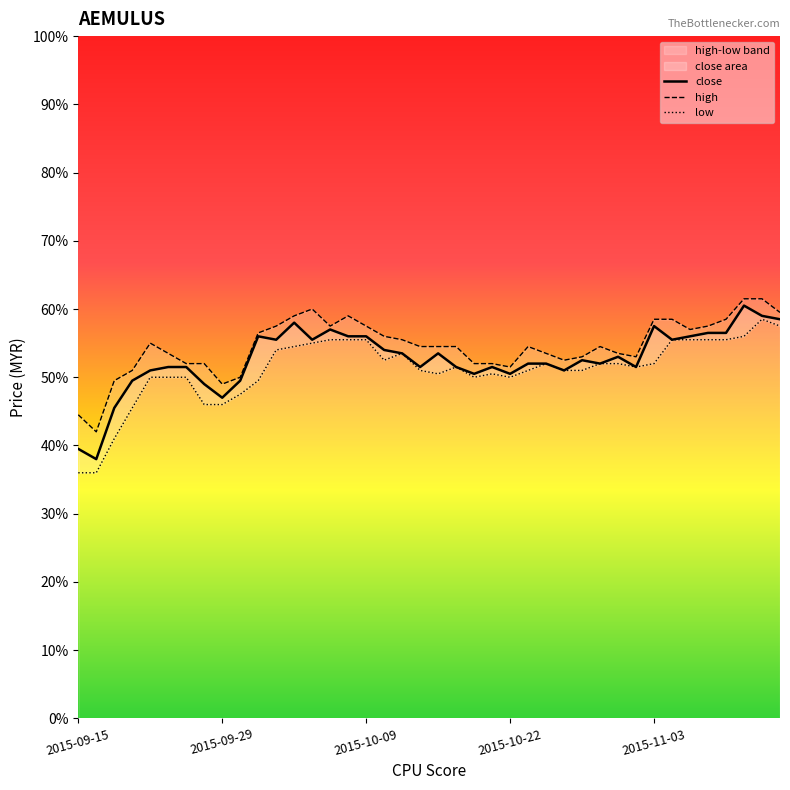

The value of high at 26 is 0.5. True or false?

True